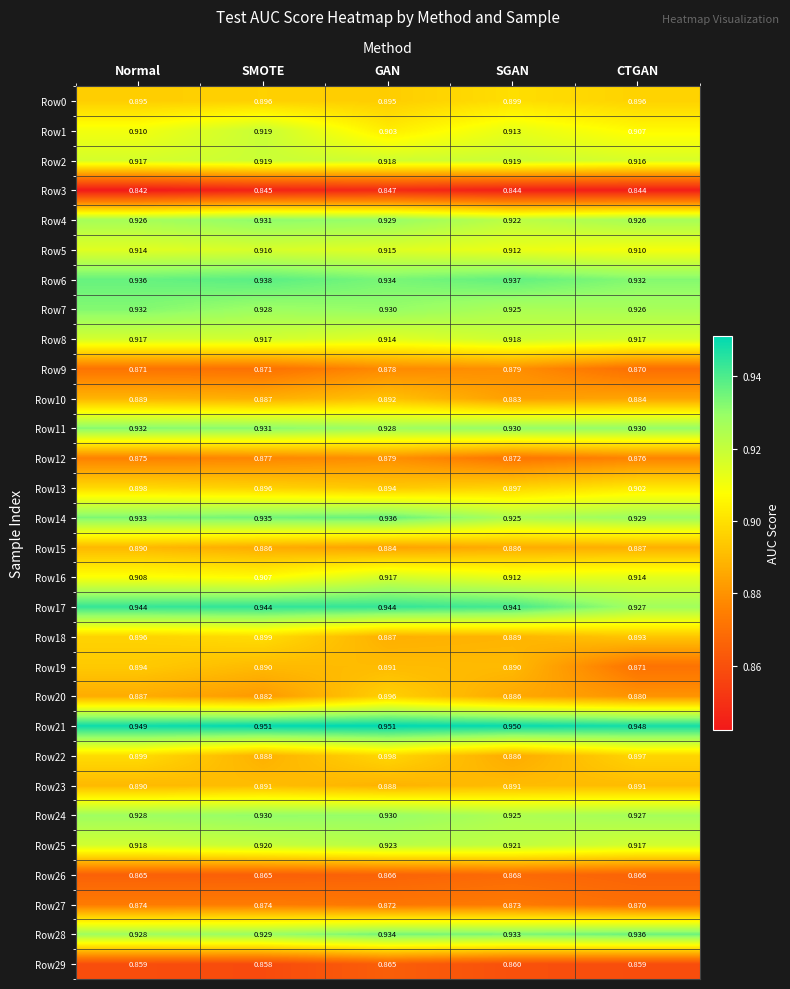

Which category has the lowest value across all series?

Normal